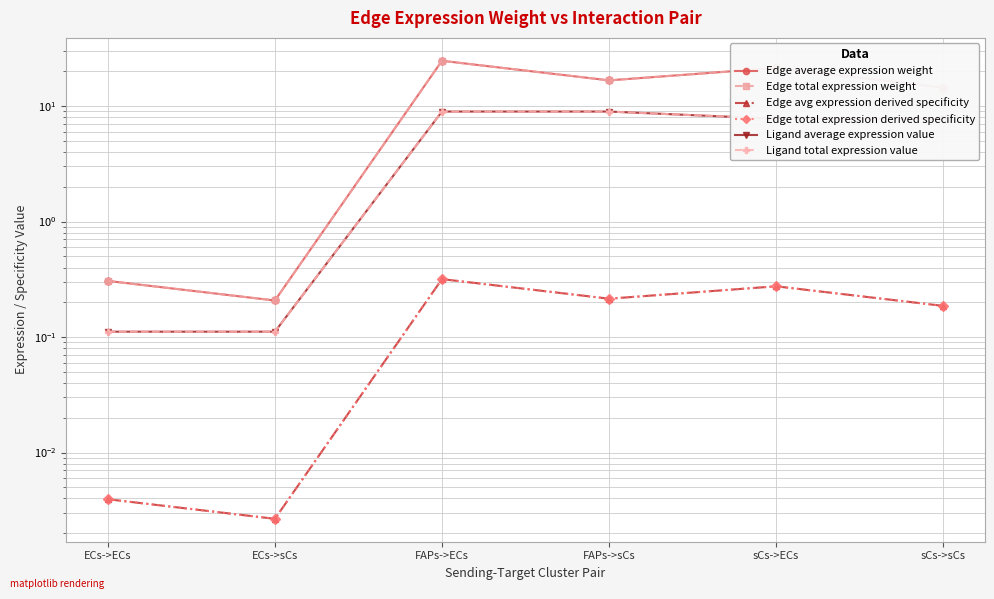

The value of Edge avg expression derived specificity at FAPs->ECs is 0.1. True or false?

False